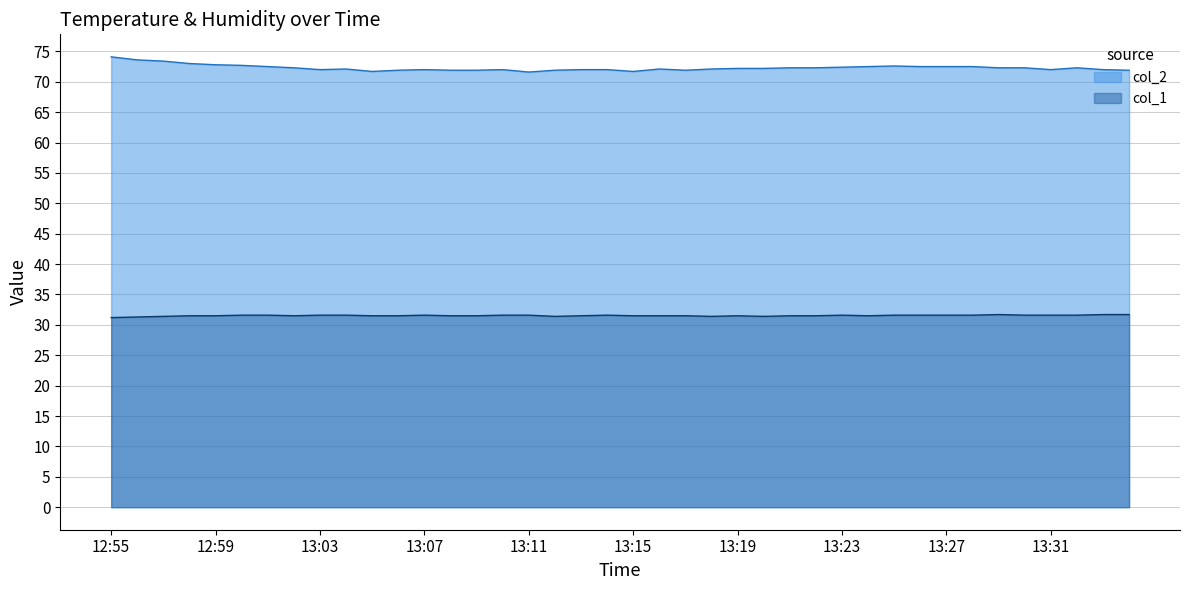

What is the difference between the highest and lowest values at 13:24?

41.0